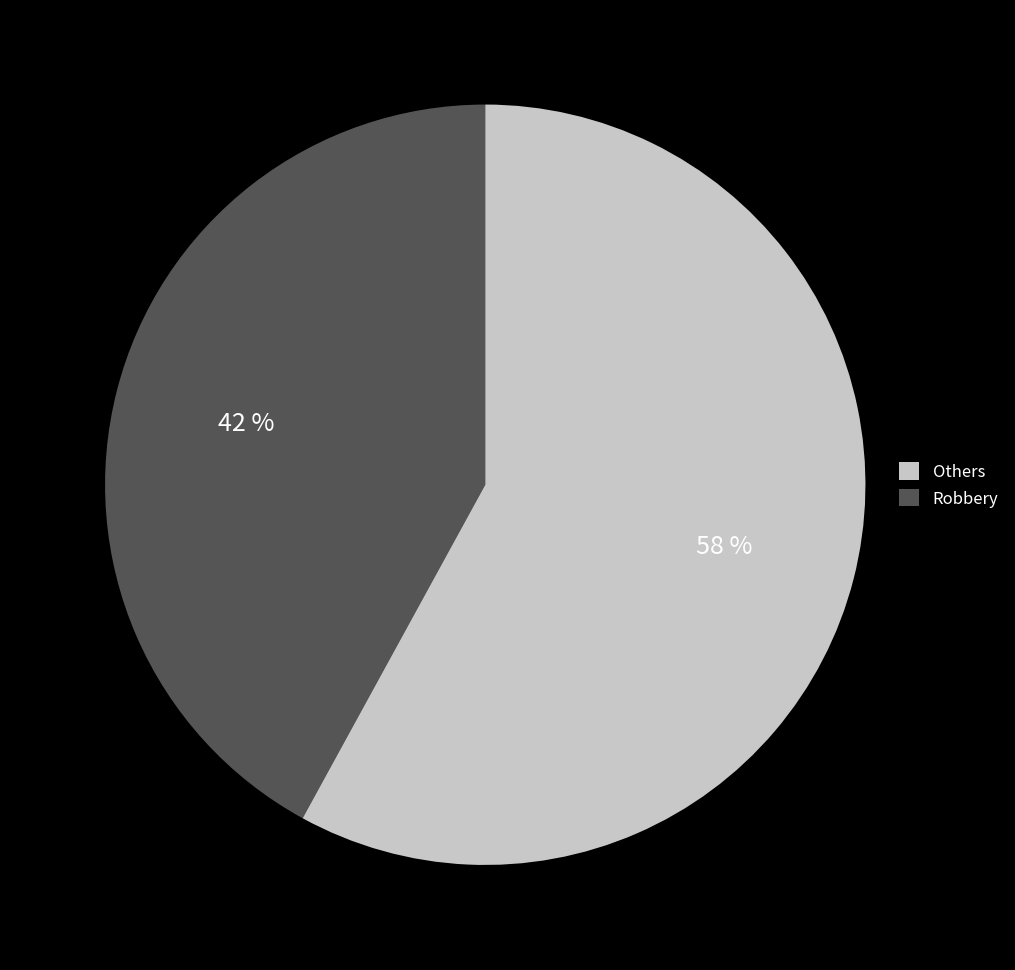

To the nearest percent, what is the average slice percentage?

50%